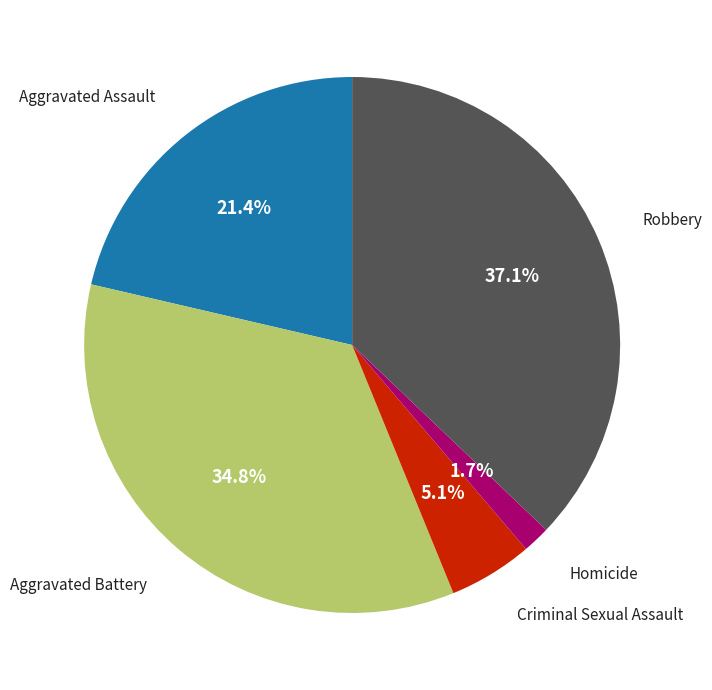

Does any single category account for the majority?

No